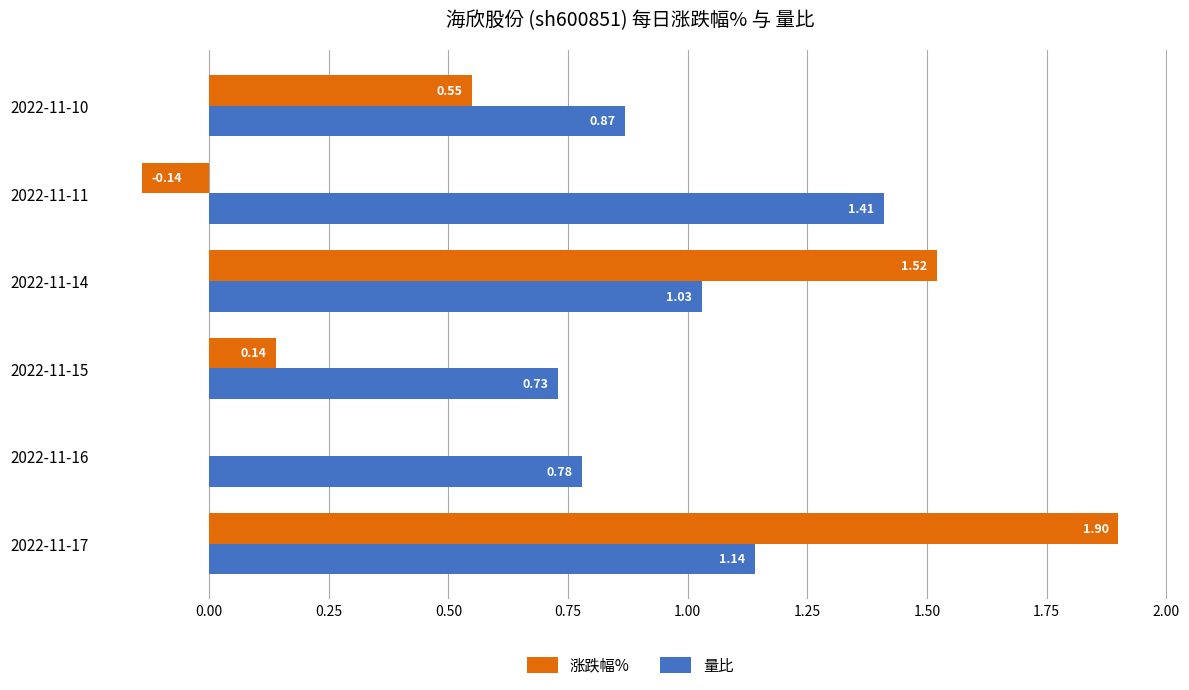

How many series are shown in this chart?

2